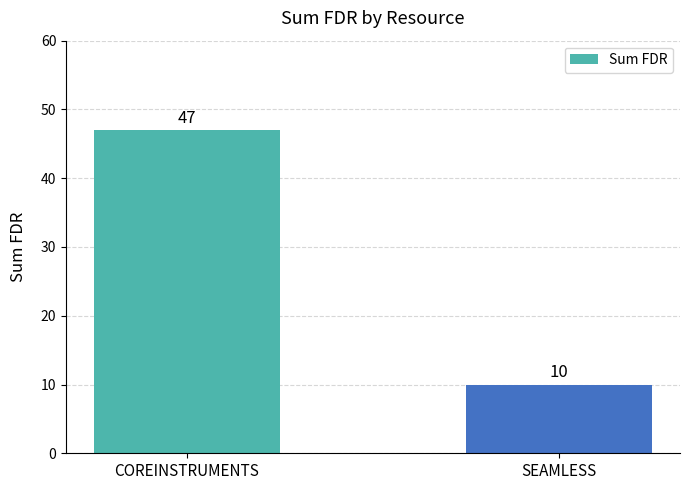

Reading left to right, extract all data points from this chart.

COREINSTRUMENTS=47	SEAMLESS=10